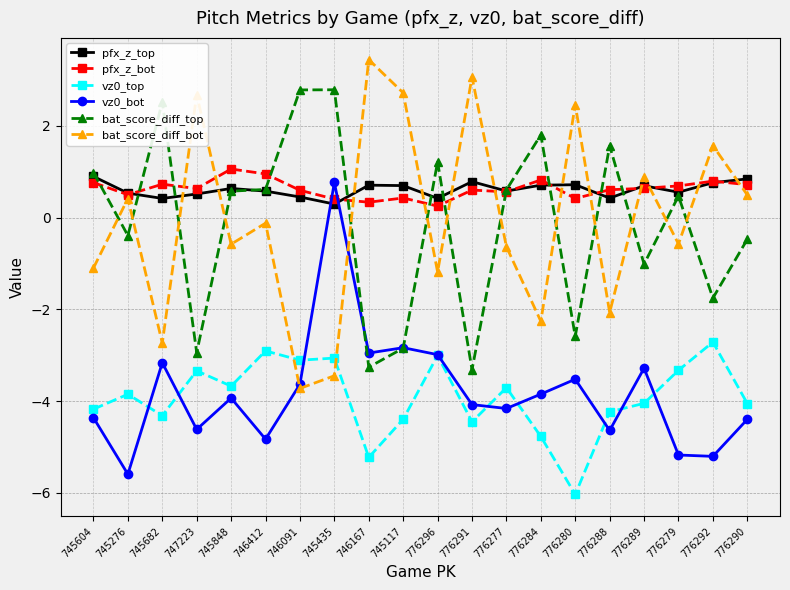

What is the label of the 1st point from the left?

745604